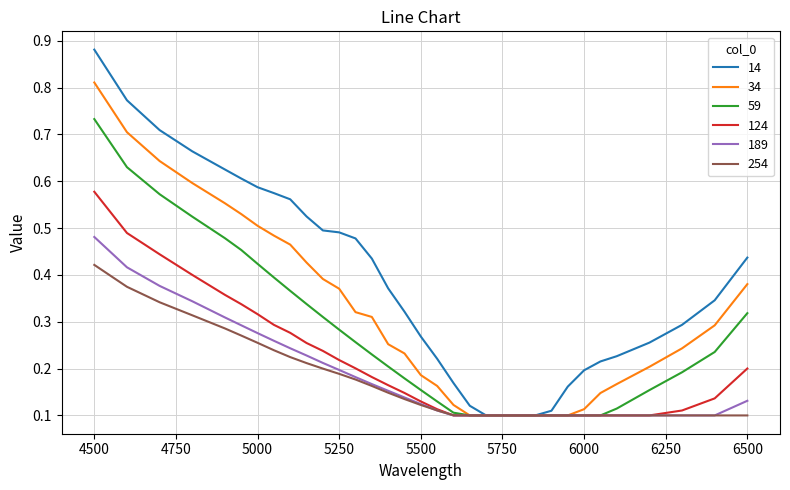

Which series has the largest range (max minus min)?

14